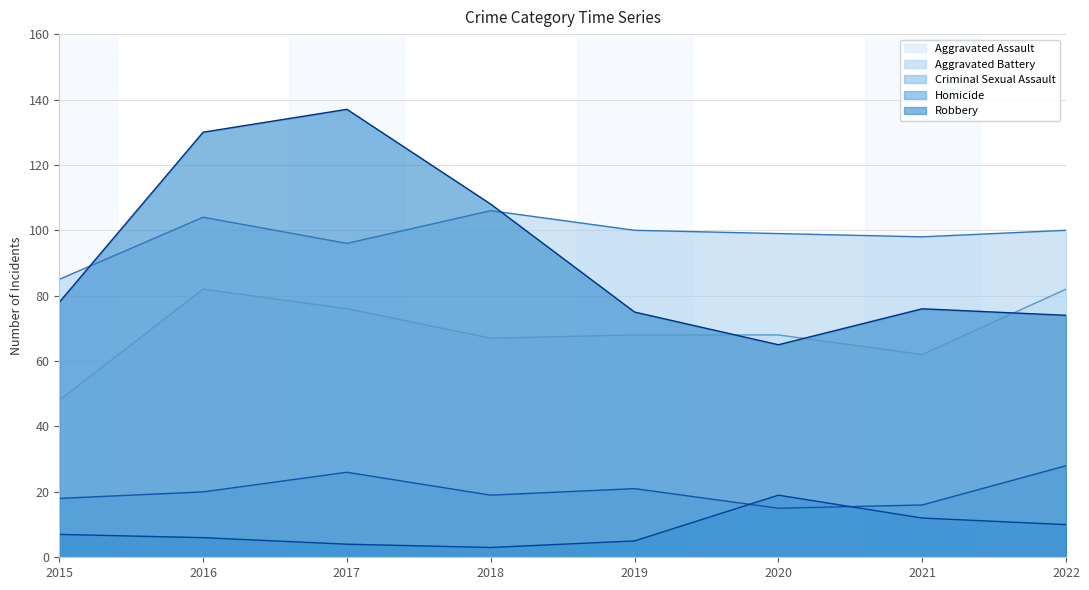

What is the difference between the Robbery values at 2020 and 2022?

9